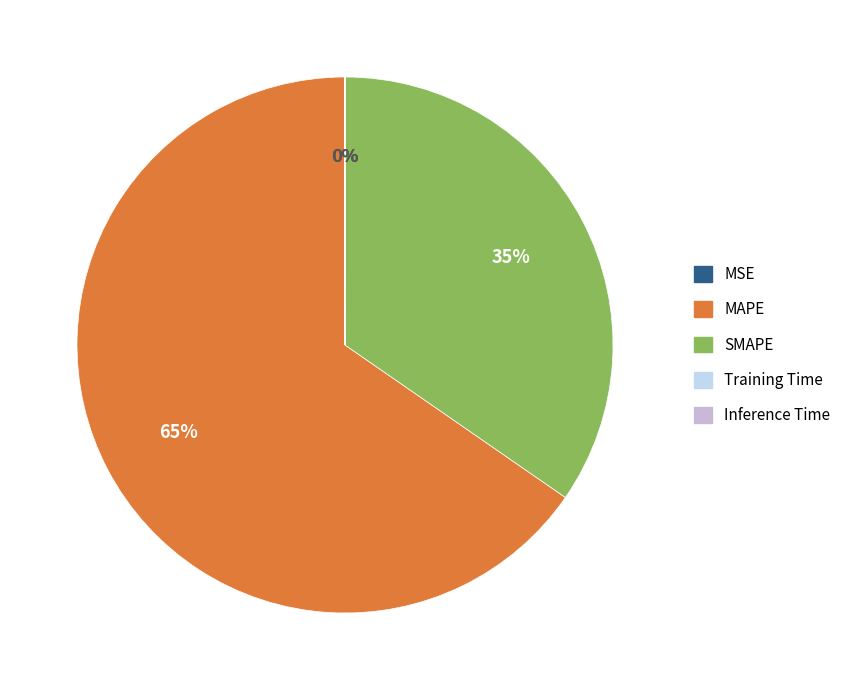

Is there any slice that represents more than half of the pie?

Yes